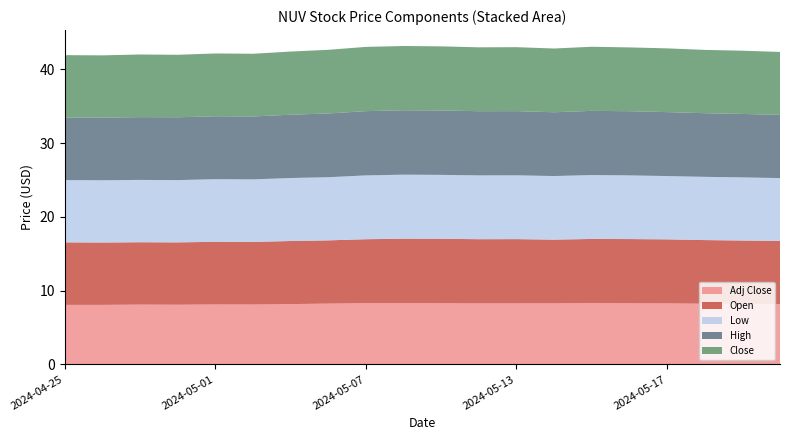

Reading left to right, what are all the values shown in this chart?

Adj Close: 2024-04-25=8.1	2024-04-26=8.1	2024-04-29=8.1	2024-04-30=8.1	2024-05-01=8.1	2024-05-02=8.1	2024-05-03=8.2	2024-05-06=8.2	2024-05-07=8.3	2024-05-08=8.3	2024-05-09=8.3	2024-05-10=8.3	2024-05-13=8.3	2024-05-14=8.3	2024-05-15=8.3	2024-05-16=8.3	2024-05-17=8.3	2024-05-20=8.2	2024-05-21=8.2	2024-05-22=8.2
Open: 2024-04-25=8.5	2024-04-26=8.4	2024-04-29=8.4	2024-04-30=8.4	2024-05-01=8.5	2024-05-02=8.5	2024-05-03=8.6	2024-05-06=8.6	2024-05-07=8.6	2024-05-08=8.7	2024-05-09=8.7	2024-05-10=8.7	2024-05-13=8.7	2024-05-14=8.6	2024-05-15=8.7	2024-05-16=8.7	2024-05-17=8.7	2024-05-20=8.6	2024-05-21=8.6	2024-05-22=8.6
Low: 2024-04-25=8.4	2024-04-26=8.4	2024-04-29=8.4	2024-04-30=8.4	2024-05-01=8.5	2024-05-02=8.5	2024-05-03=8.5	2024-05-06=8.6	2024-05-07=8.6	2024-05-08=8.7	2024-05-09=8.7	2024-05-10=8.6	2024-05-13=8.6	2024-05-14=8.6	2024-05-15=8.7	2024-05-16=8.6	2024-05-17=8.6	2024-05-20=8.6	2024-05-21=8.6	2024-05-22=8.5
High: 2024-04-25=8.5	2024-04-26=8.5	2024-04-29=8.5	2024-04-30=8.5	2024-05-01=8.5	2024-05-02=8.5	2024-05-03=8.6	2024-05-06=8.6	2024-05-07=8.7	2024-05-08=8.7	2024-05-09=8.7	2024-05-10=8.7	2024-05-13=8.7	2024-05-14=8.6	2024-05-15=8.7	2024-05-16=8.7	2024-05-17=8.7	2024-05-20=8.6	2024-05-21=8.6	2024-05-22=8.6
Close: 2024-04-25=8.4	2024-04-26=8.4	2024-04-29=8.5	2024-04-30=8.5	2024-05-01=8.5	2024-05-02=8.5	2024-05-03=8.6	2024-05-06=8.6	2024-05-07=8.7	2024-05-08=8.7	2024-05-09=8.7	2024-05-10=8.7	2024-05-13=8.7	2024-05-14=8.6	2024-05-15=8.7	2024-05-16=8.6	2024-05-17=8.6	2024-05-20=8.6	2024-05-21=8.6	2024-05-22=8.5